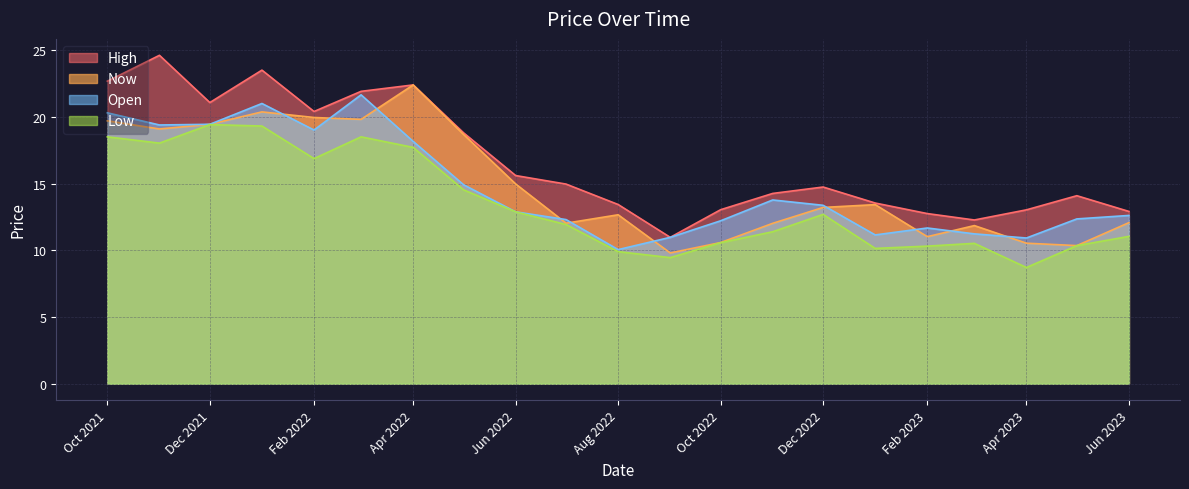

Count the number of data series in this chart.

4